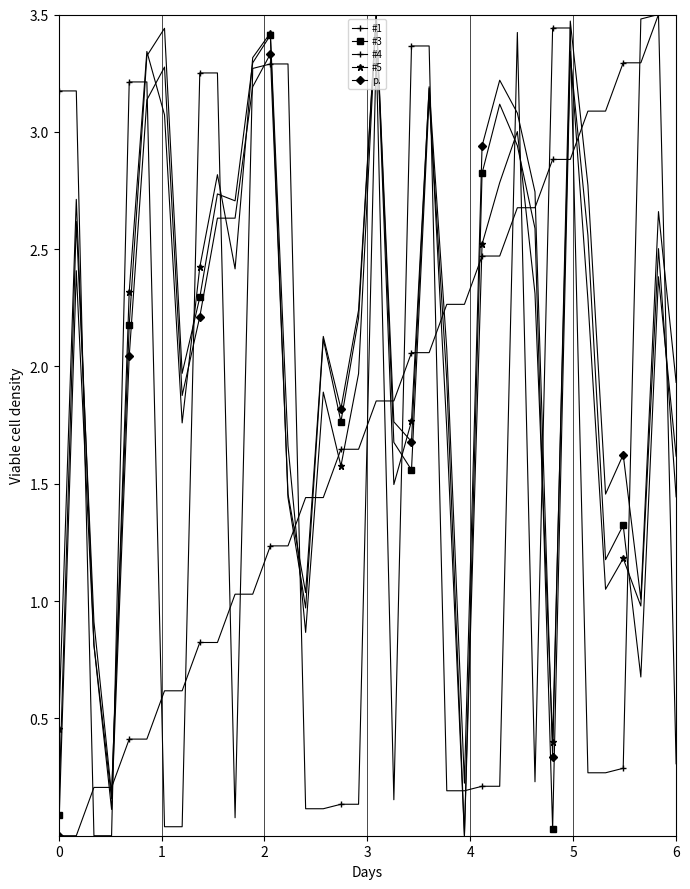

What is the value of the #5 point at the 10th from the left?

2.8